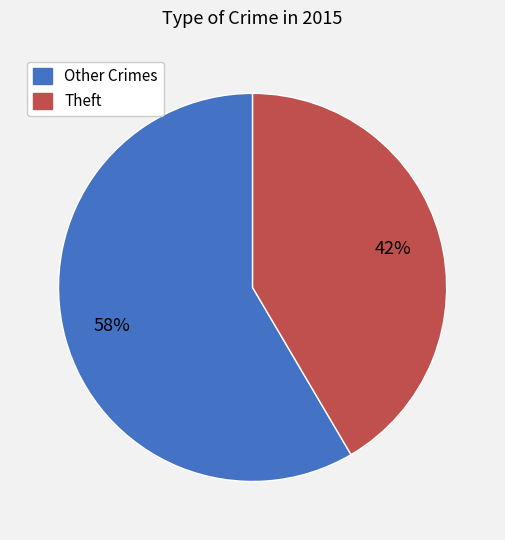

To the nearest percent, what is the average slice percentage?

50%